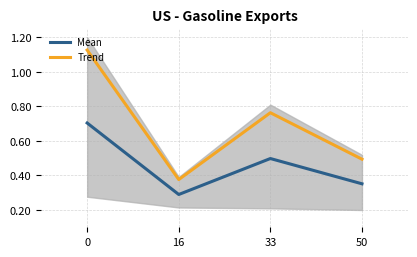

At 0, list the series in order from smallest to largest.

Mean, Trend